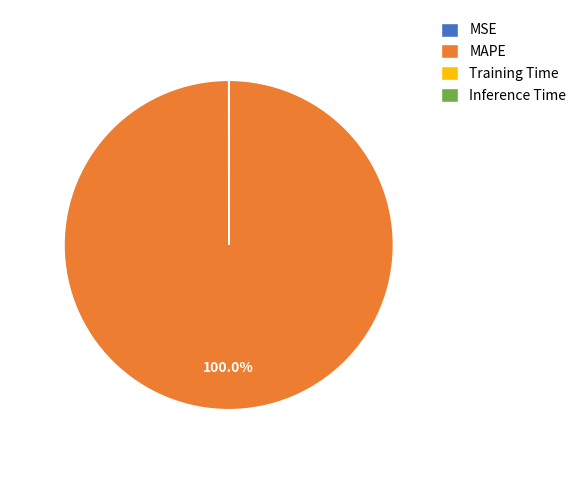

Which category has the biggest portion of the pie?

MAPE